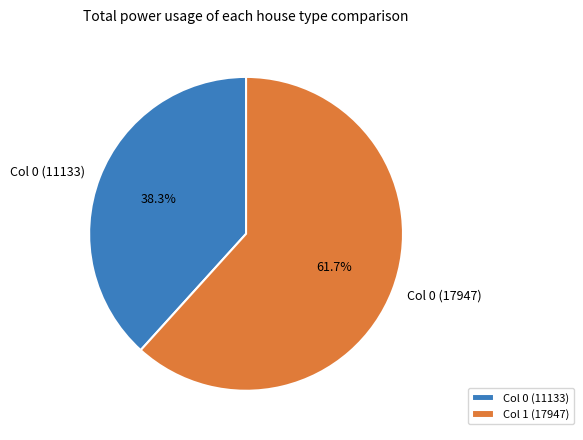

Combined, what portion of the pie is Col 0 (17947) and Col 0 (11133)?

100.0%